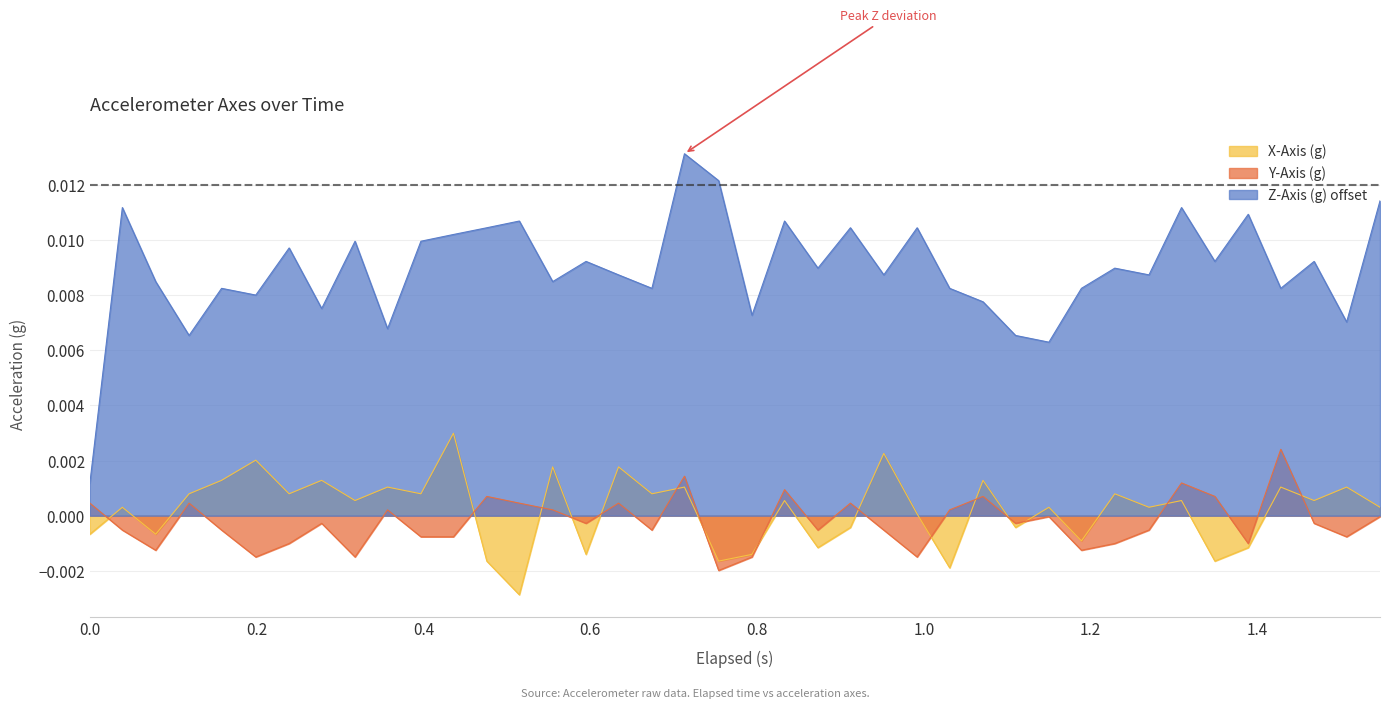

Which series has the largest total across all categories?

Z-Axis (g) offset